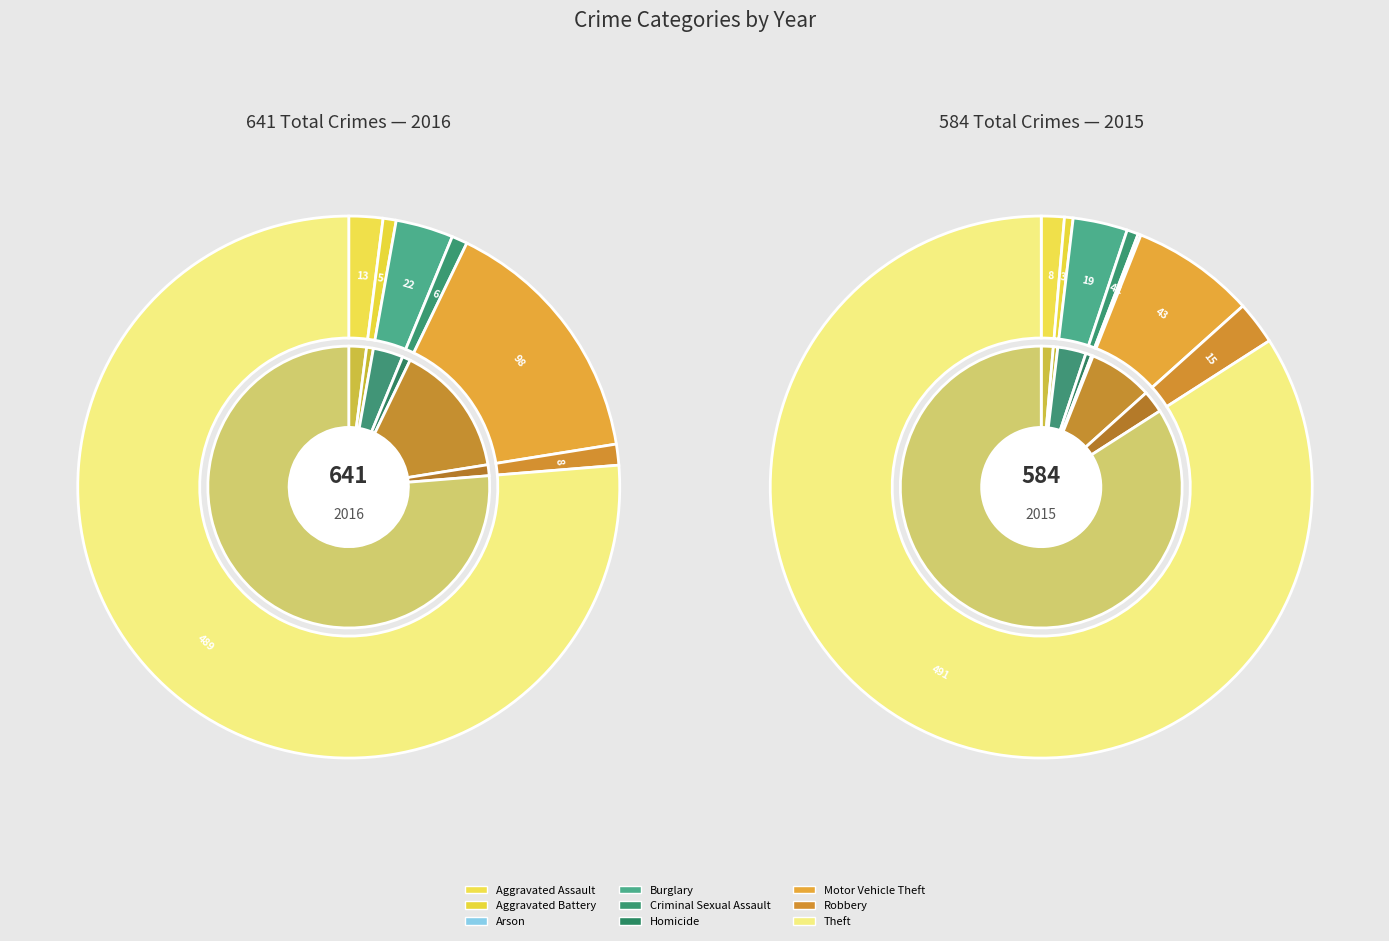

To the nearest percent, what portion does 7 represent?

1%